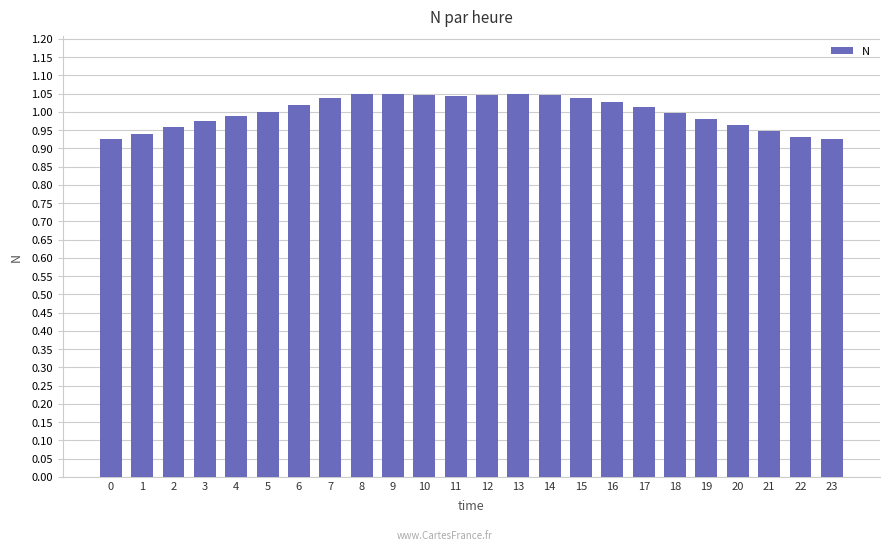

What is the sum of all values?

24.0